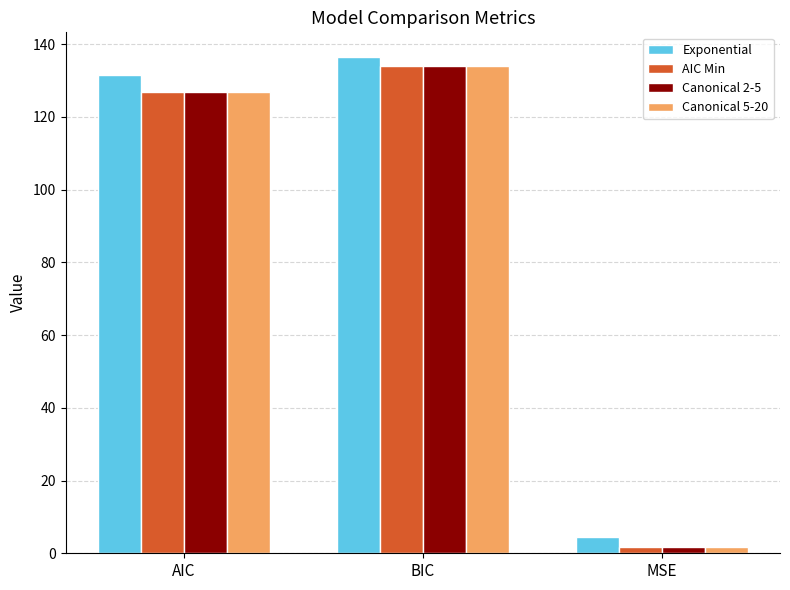

The value of Canonical 5-20 at MSE is 1.7. True or false?

True